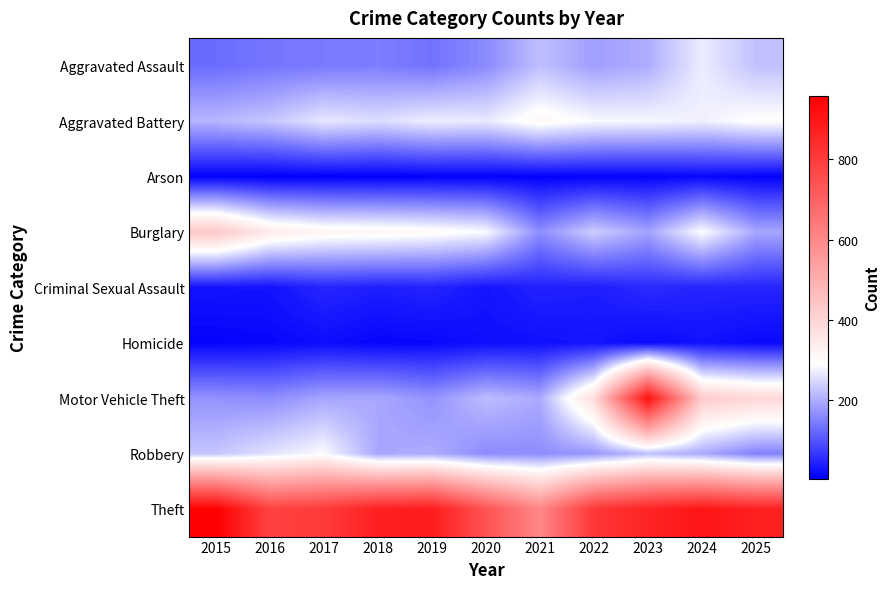

Reading left to right, list all the values displayed in this chart.

Aggravated Assault: 2015=127	2016=137	2017=142	2018=146	2019=134	2020=161	2021=220	2022=184	2023=200	2024=271	2025=222
Aggravated Battery: 2015=210	2016=227	2017=266	2018=254	2019=273	2020=268	2021=309	2022=286	2023=283	2024=275	2025=296
Arson: 2015=7	2016=4	2017=6	2018=4	2019=7	2020=7	2021=6	2022=8	2023=9	2024=14	2025=8
Burglary: 2015=435	2016=344	2017=316	2018=313	2019=304	2020=286	2021=164	2022=236	2023=188	2024=291	2025=193
Criminal Sexual Assault: 2015=27	2016=27	2017=48	2018=40	2019=45	2020=29	2021=43	2022=39	2023=53	2024=47	2025=47
Homicide: 2015=10	2016=13	2017=20	2018=12	2019=14	2020=22	2021=24	2022=28	2023=17	2024=25	2025=16
Motor Vehicle Theft: 2015=170	2016=165	2017=191	2018=194	2019=171	2020=217	2021=196	2022=380	2023=915	2024=424	2025=392
Robbery: 2015=227	2016=259	2017=288	2018=193	2019=198	2020=163	2021=165	2022=176	2023=219	2024=196	2025=151
Theft: 2015=959	2016=786	2017=804	2018=873	2019=884	2020=740	2021=603	2022=813	2023=864	2024=902	2025=873